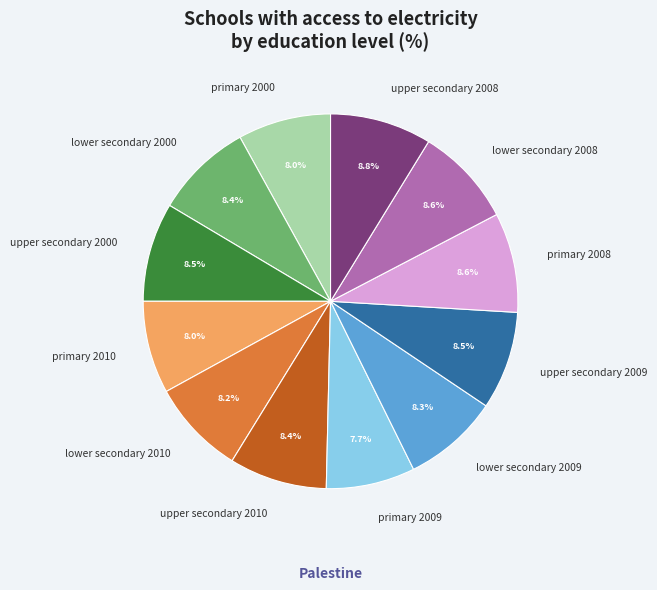

What percentage do primary 2008 and lower secondary 2000 together represent?

17.0%